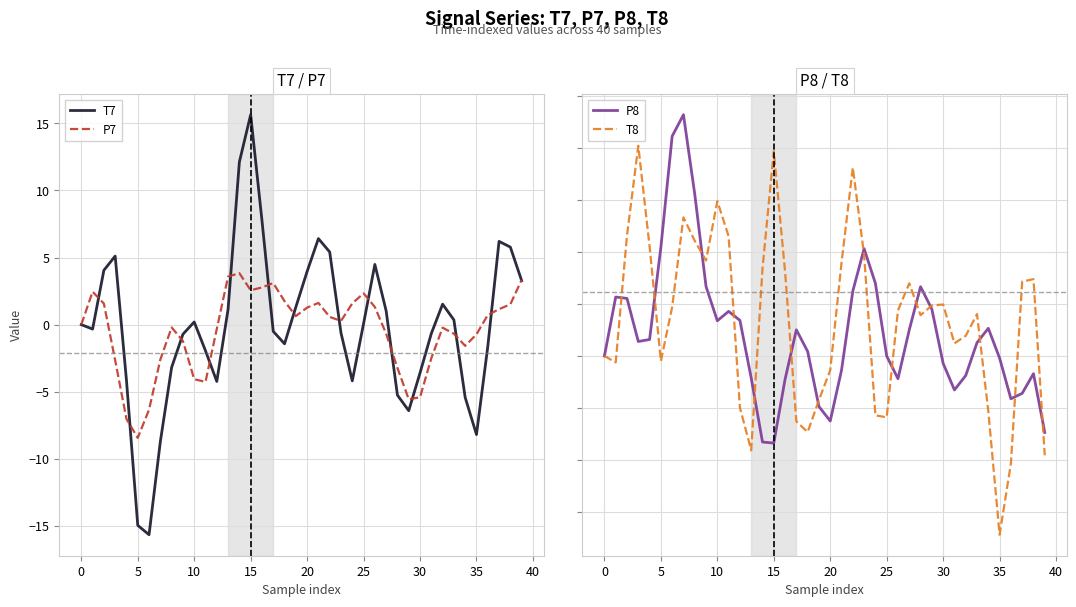

Which category has the highest value in the T7 series?

15